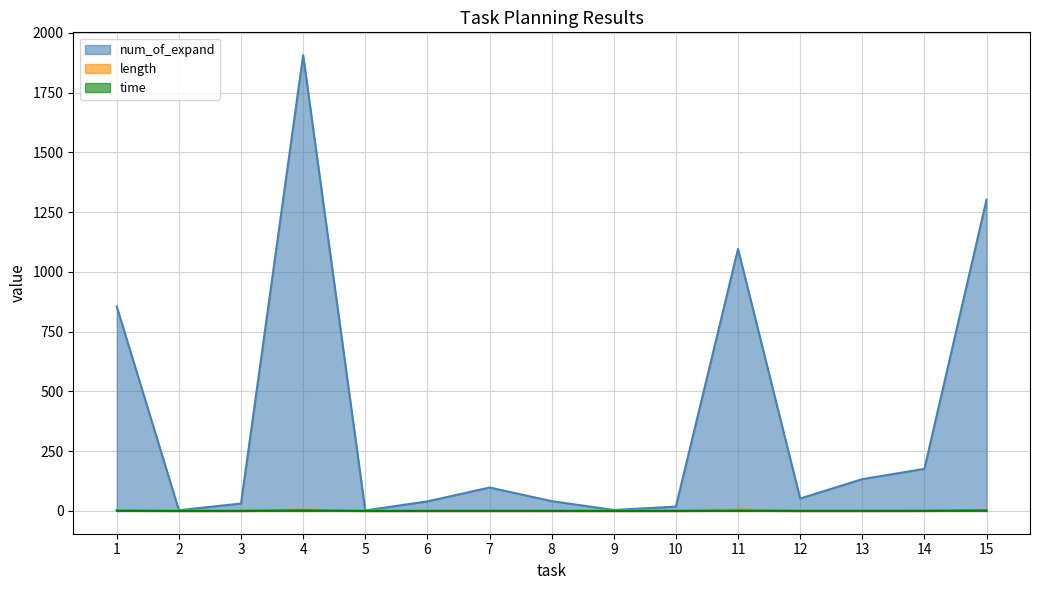

Is the value of time at 5 greater than the value of length at 7?

No